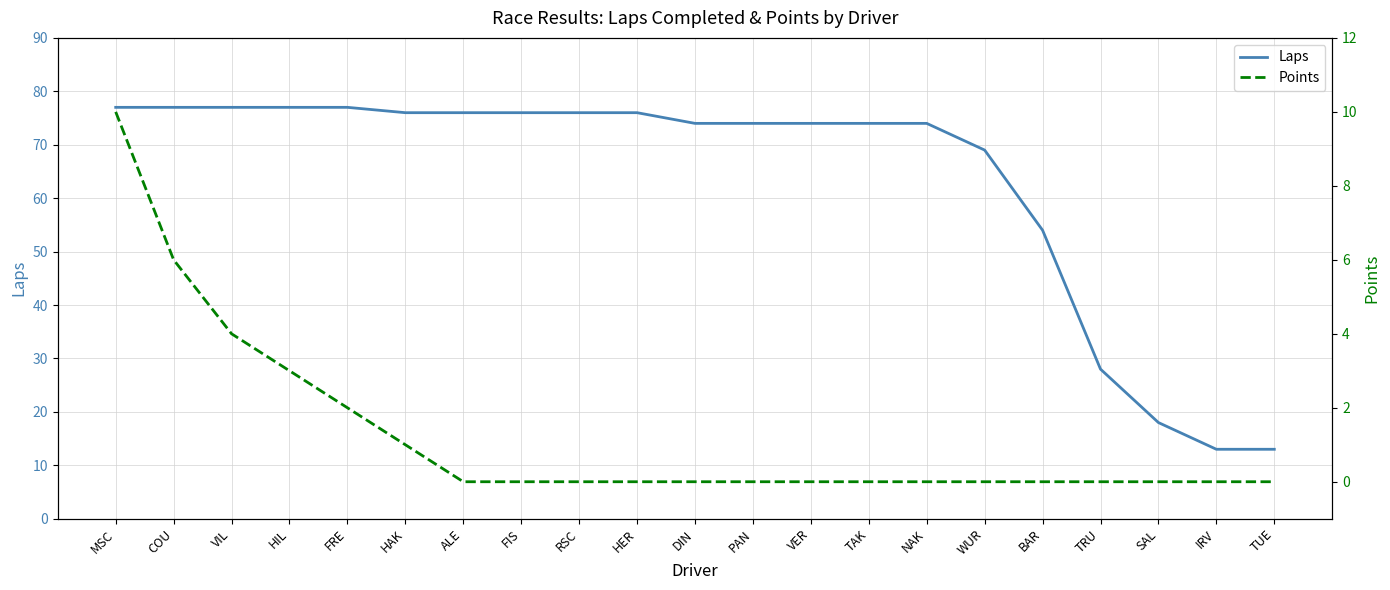

Reading right to left, transcribe all the data shown in this chart.

Laps: 13	13	18	28	54	69	74	74	74	74	74	76	76	76	76	76	77	77	77	77	77
Points: 0	0	0	0	0	0	0	0	0	0	0	0	0	0	0	1	2	3	4	6	10